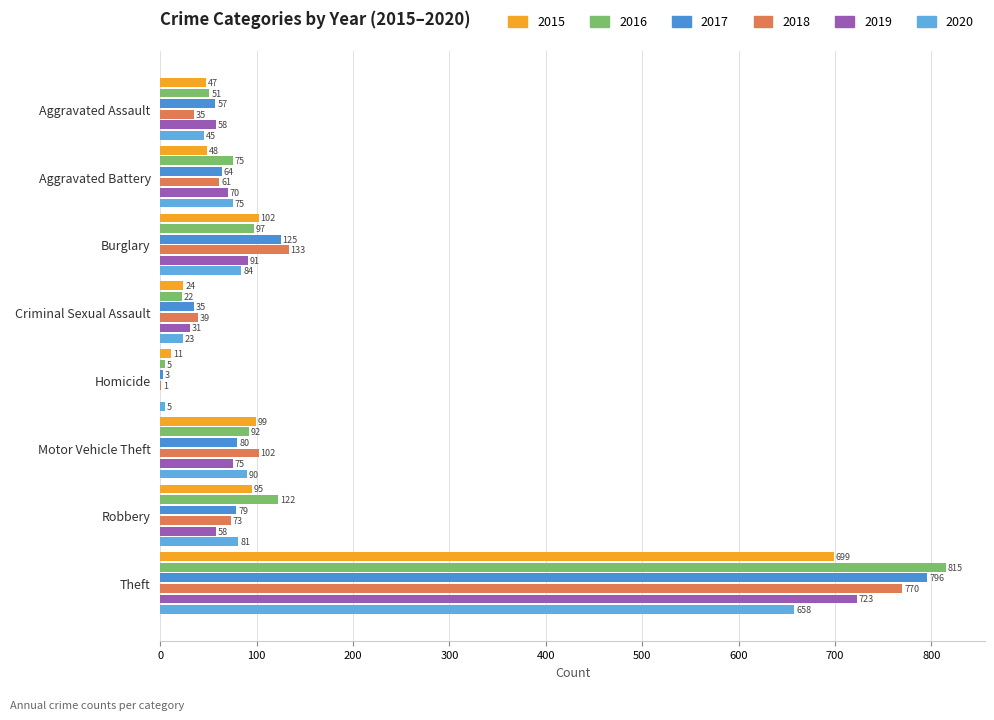

What position from the left is Burglary?

3